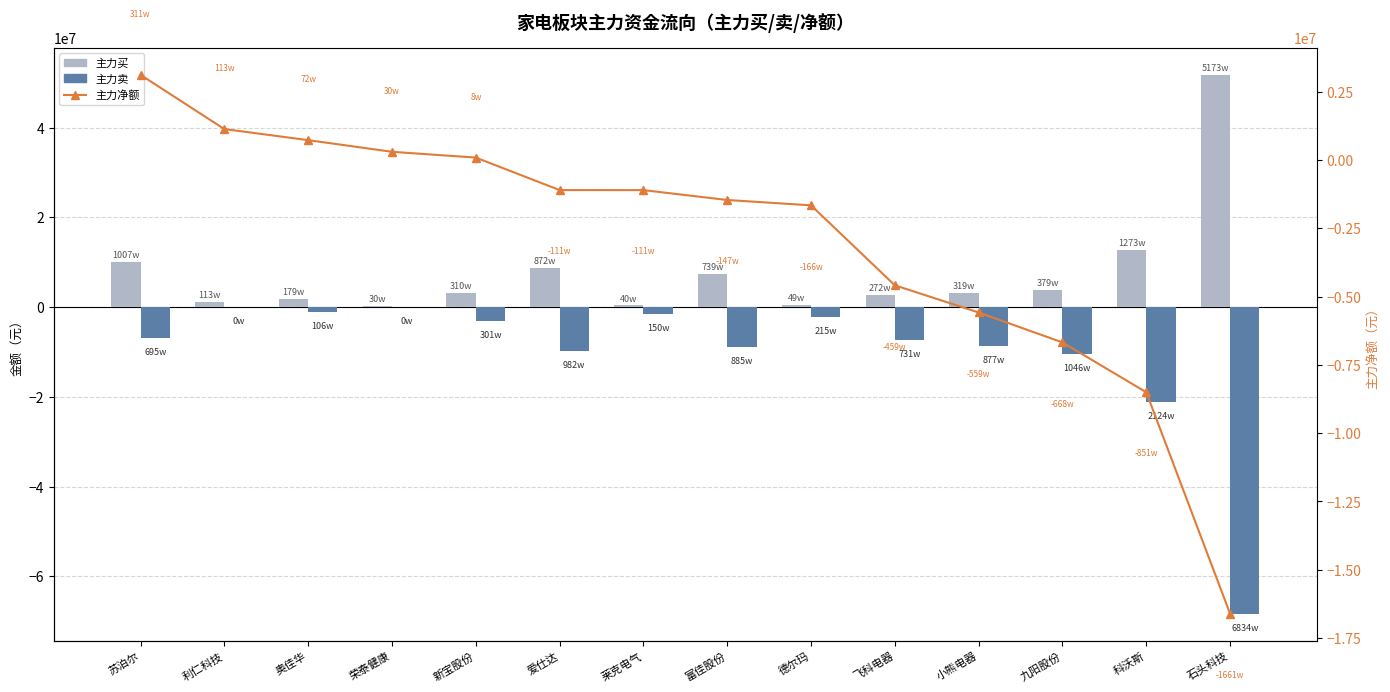

What is the approximate value of 主力买 at 飞科电器?

2725511